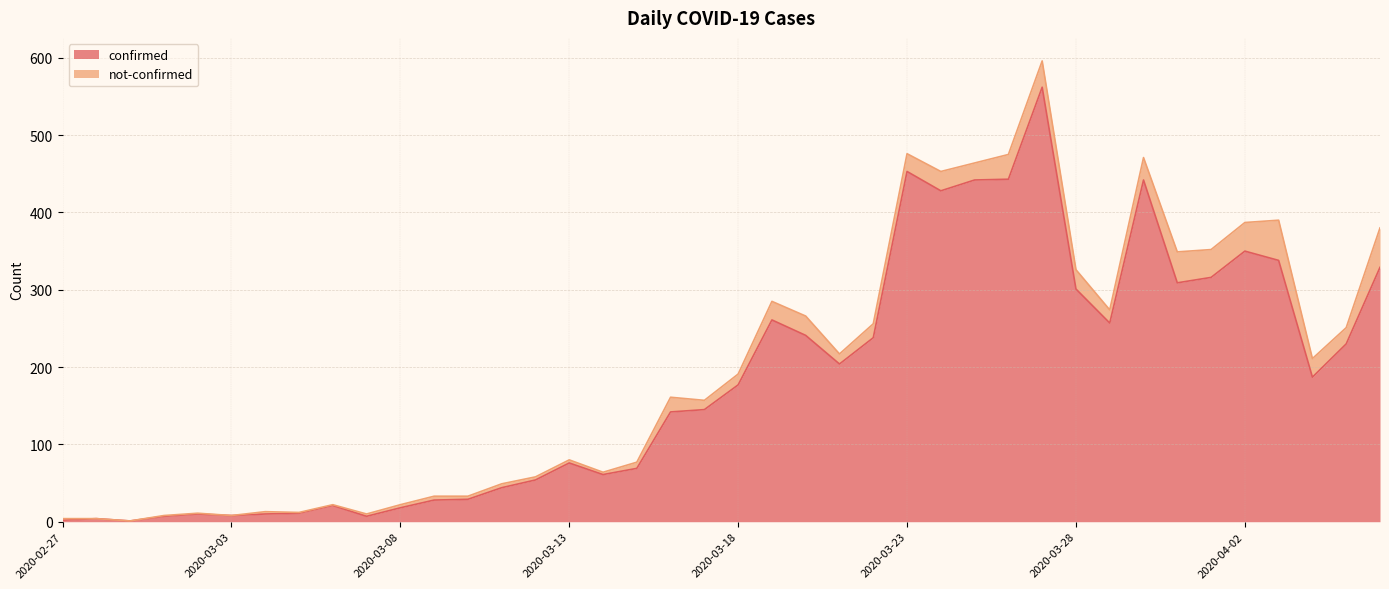

The chart shows a value of 51 at 2020-03-10. True or false?

False